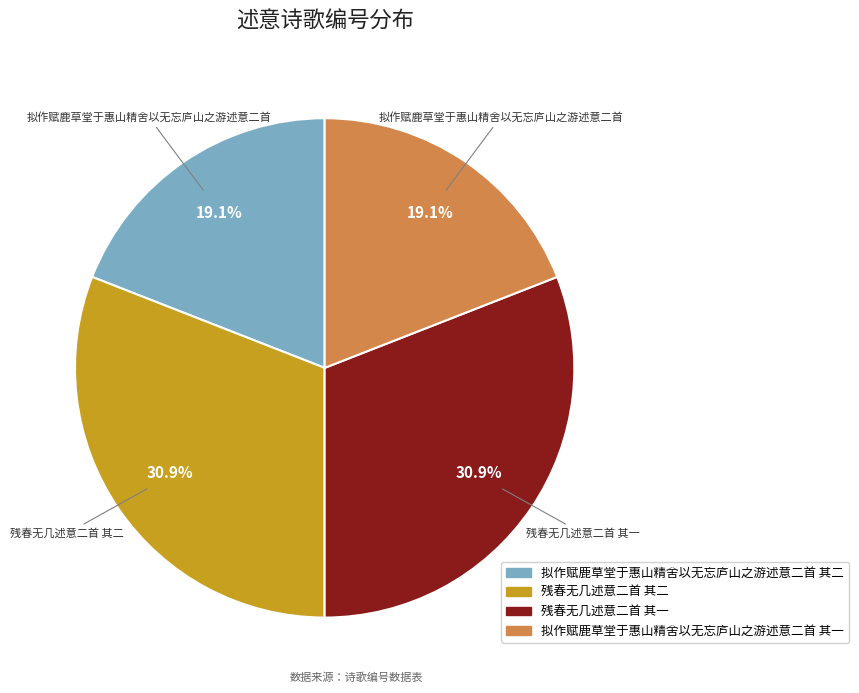

Does 残春无几述意二首 其二 represent more than half of the total?

No